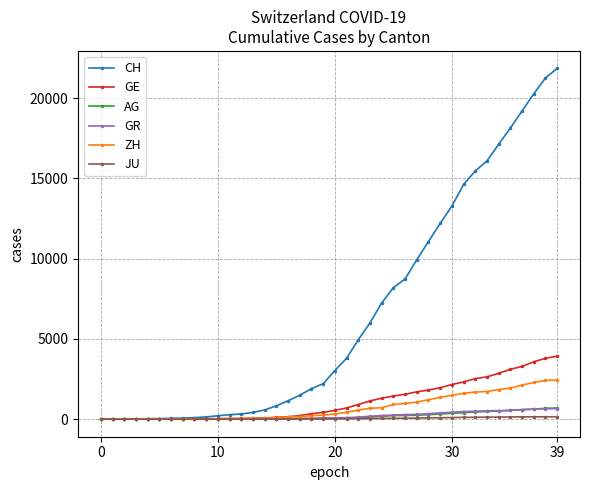

Which series has the largest total across all categories?

CH